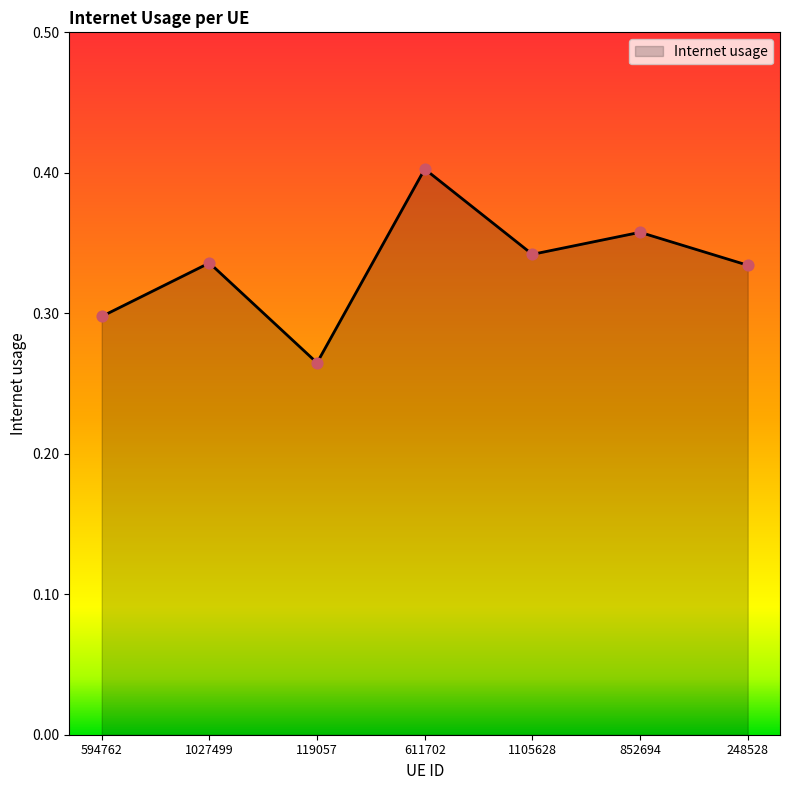

Between 594762 and 611702, which is larger?

611702